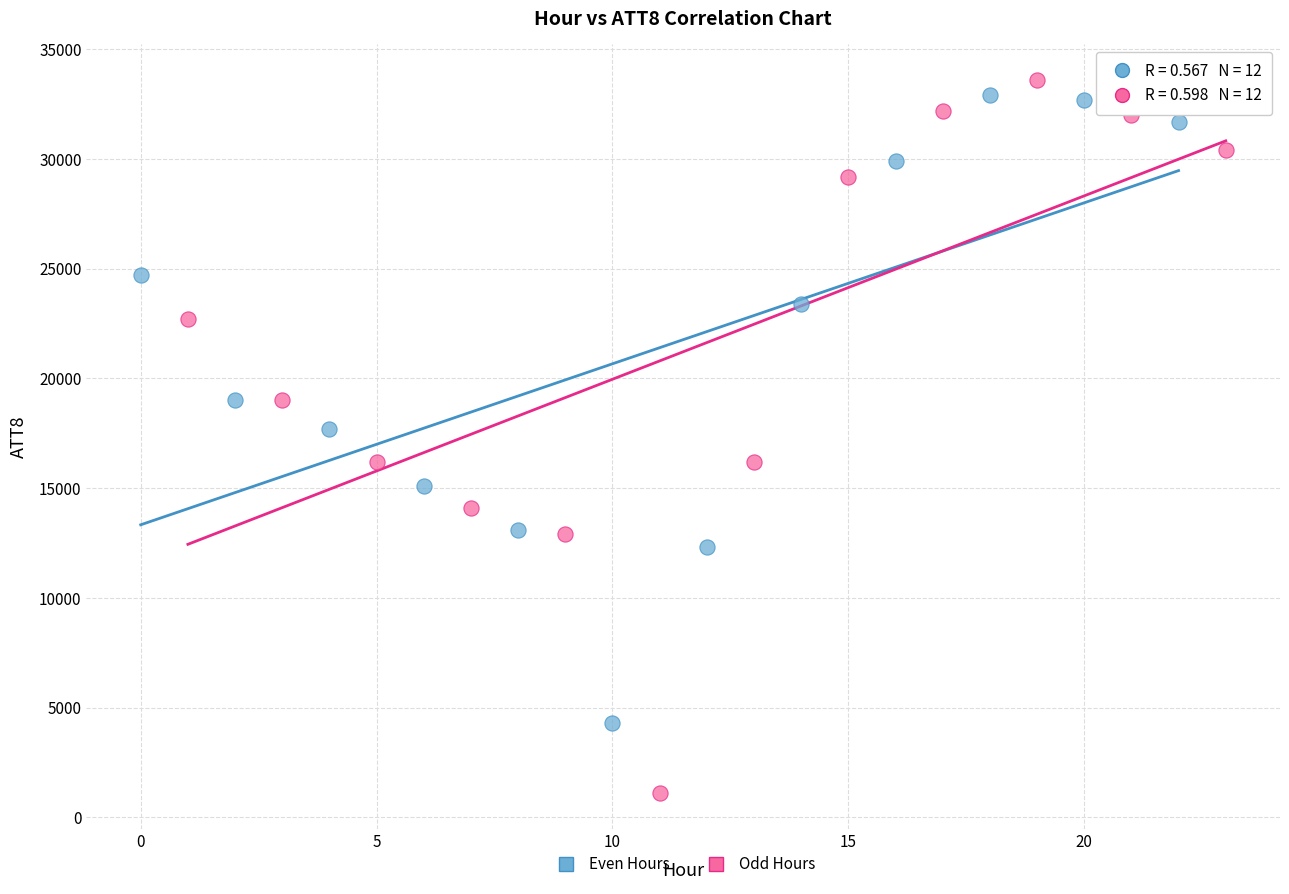

What are all the series names shown in the legend?

Even Hours, Odd Hours